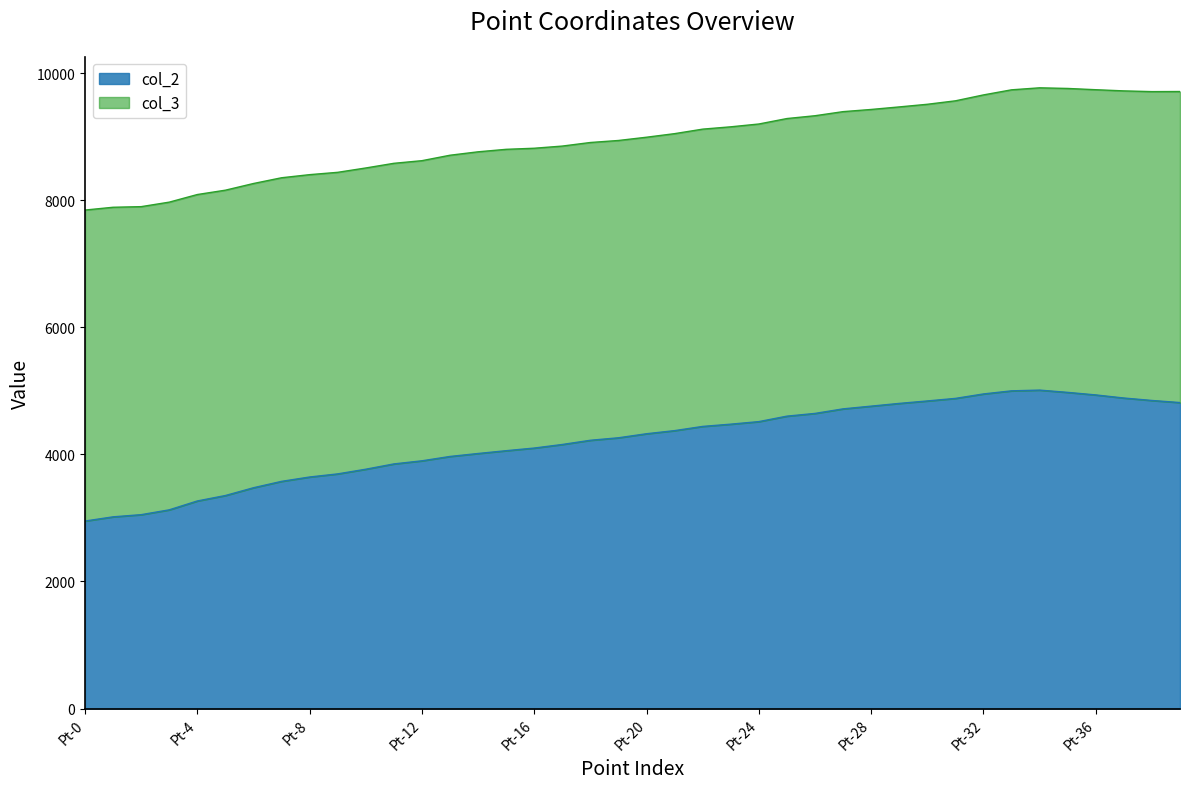

What is the ratio of the value at Pt-3 to the value at Pt-21?

0.7